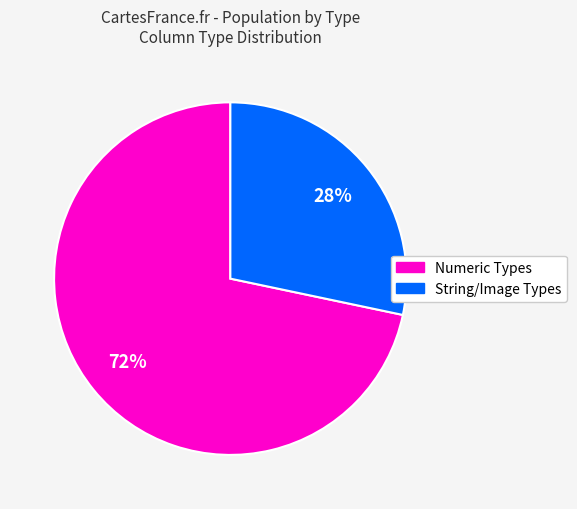

Is there any slice that represents more than half of the pie?

Yes